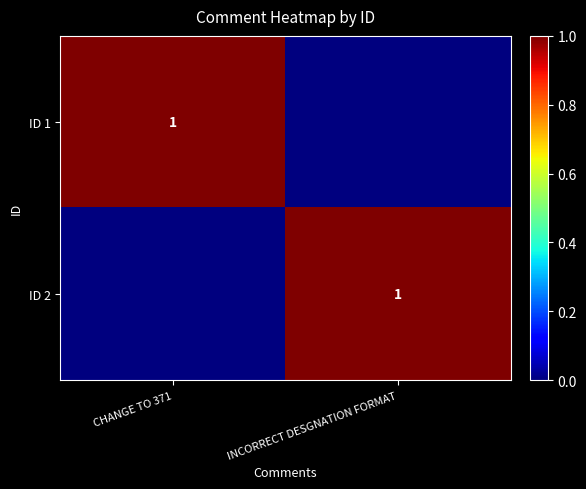

The ID 2 series shows 1 at INCORRECT DESGNATION FORMAT. True or false?

True